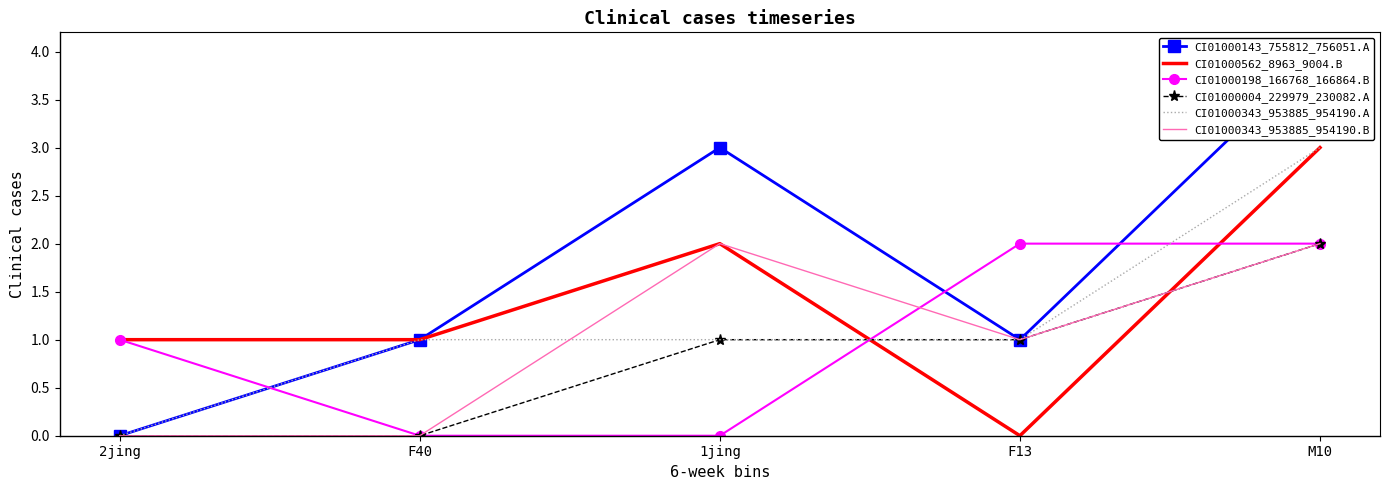

True or false: CI01000343_953885_954190.A has more than 0 interior local peaks.

False